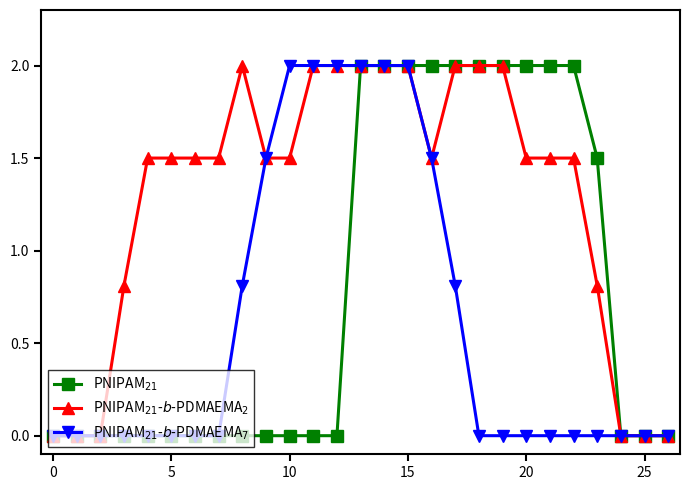

How many data points does each series have?

27